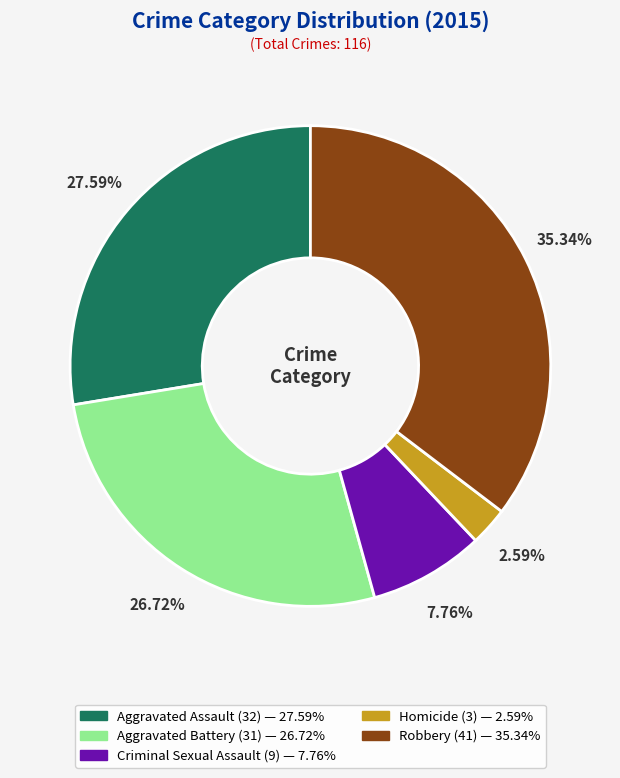

Is there any slice that represents more than half of the pie?

No